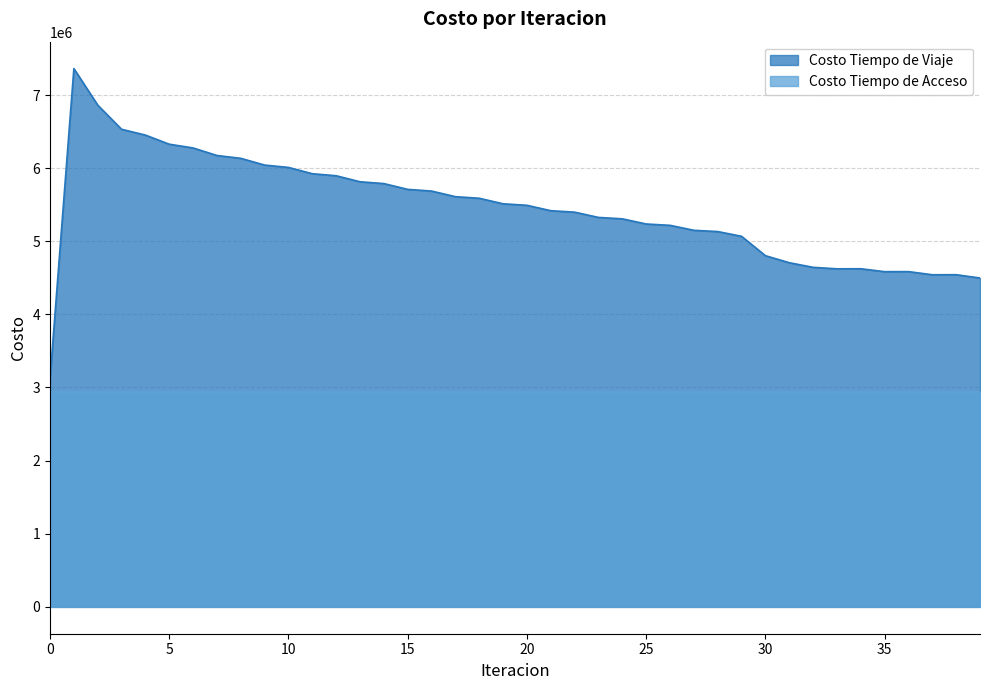

How many data points are less than 5491810?

20